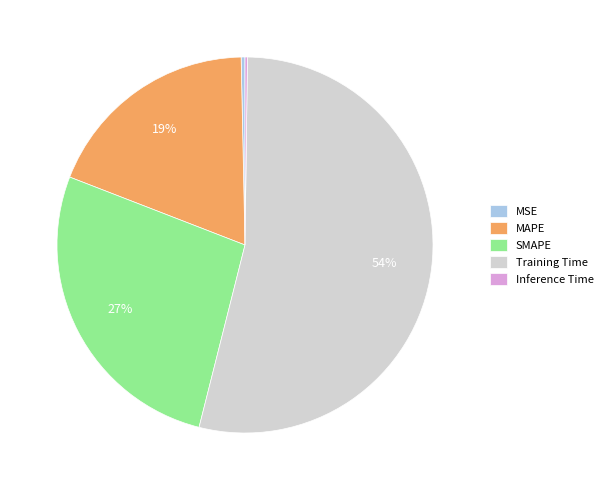

Is it true that SMAPE is 27% of the pie?

True